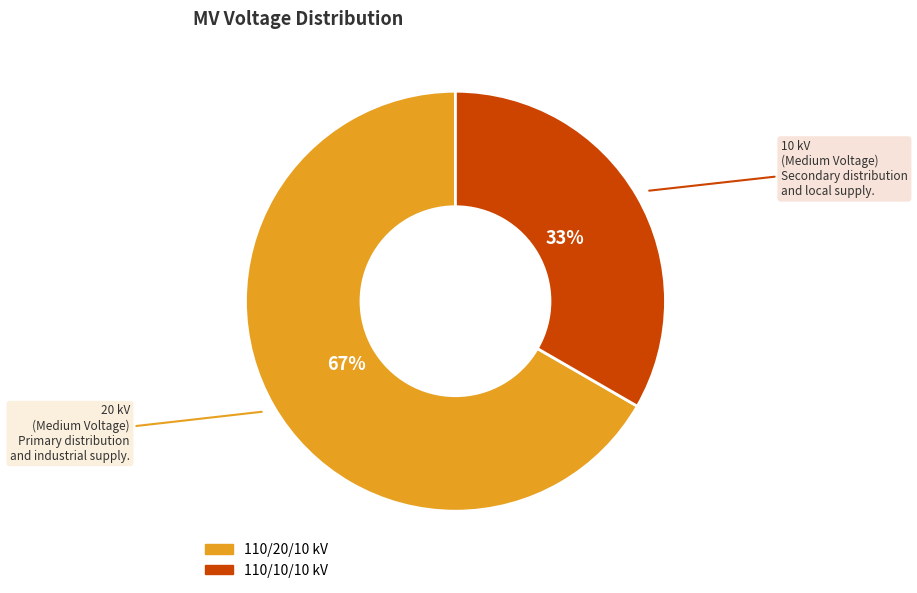

To the nearest percent, what is the average slice percentage?

50%